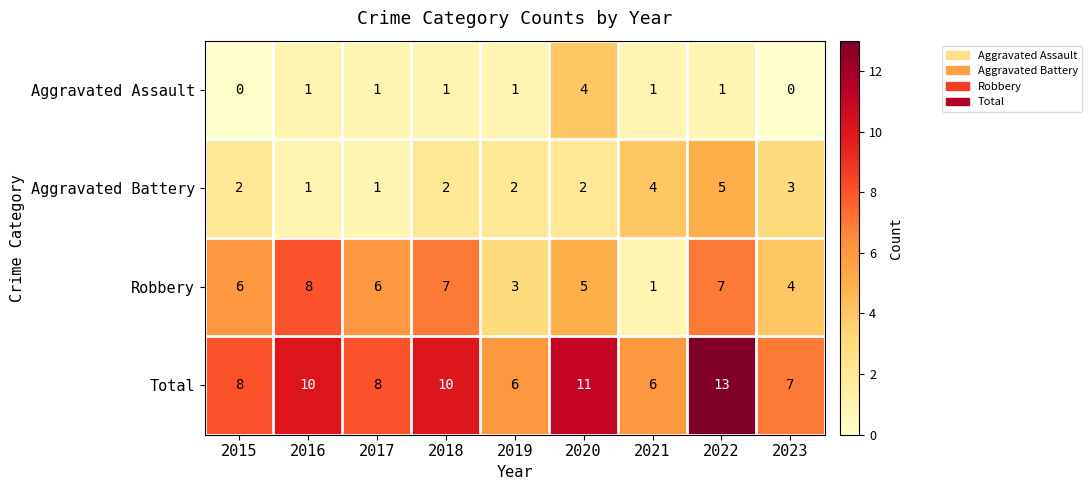

What is the average value of the Robbery series?

5